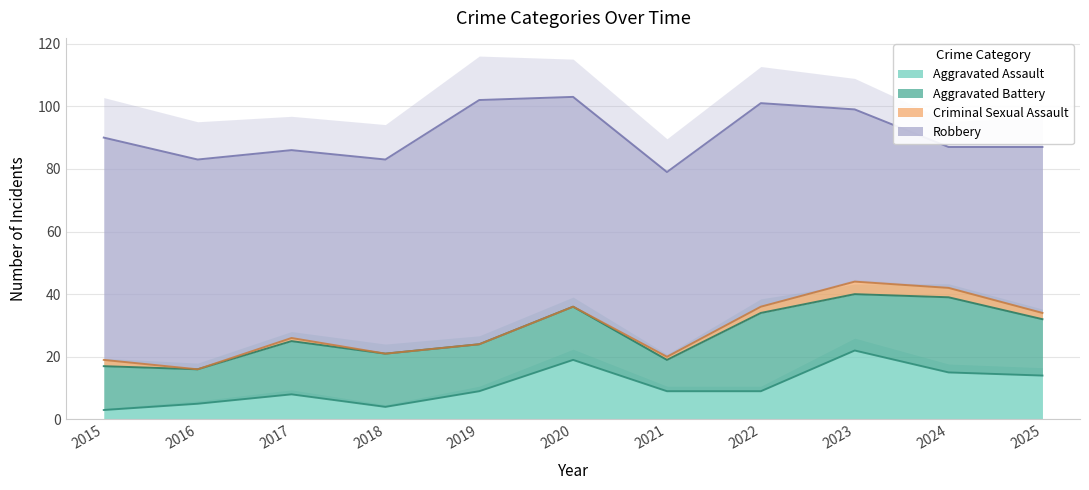

Reading left to right, transcribe all the data shown in this chart.

Aggravated Assault: 3	5	8	4	9	19	9	9	22	15	14
Aggravated Battery: 14	11	17	17	15	17	10	25	18	24	18
Criminal Sexual Assault: 2	0	1	0	0	0	1	2	4	3	2
Robbery: 71	67	60	62	78	67	59	65	55	45	53